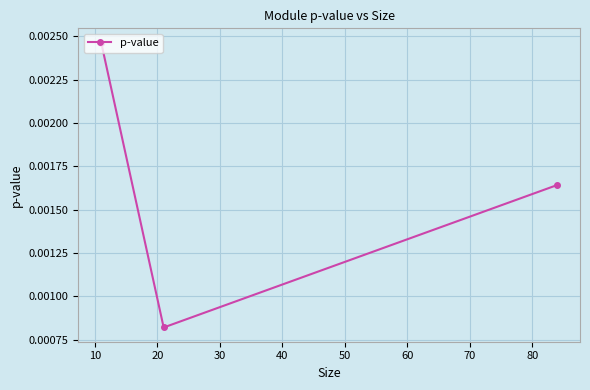

How many values are between 0 and 1?

3